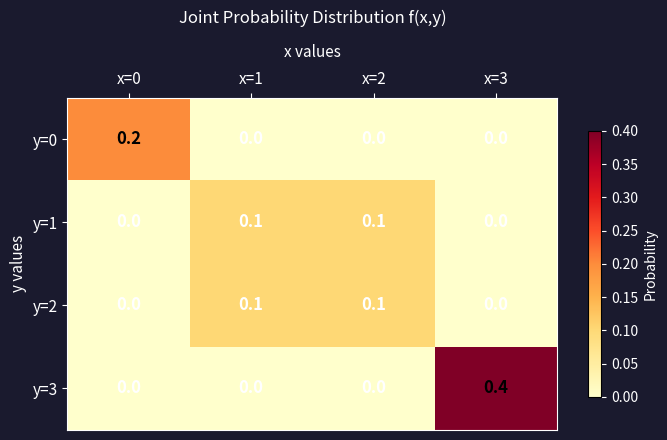

Count the y=3 values in the range 0 to 1.

4